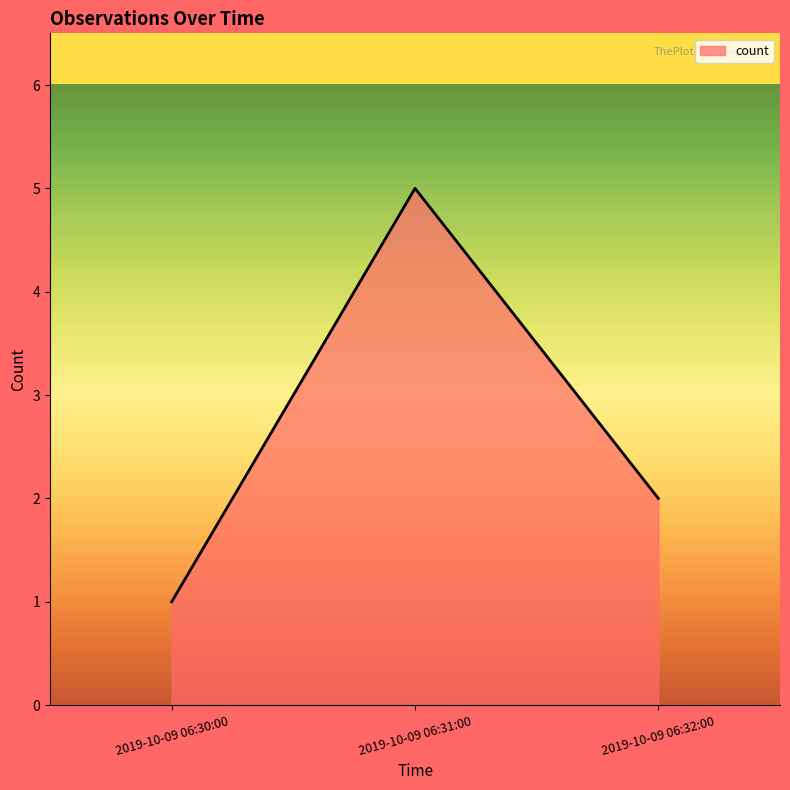

What is the smallest value displayed?

1